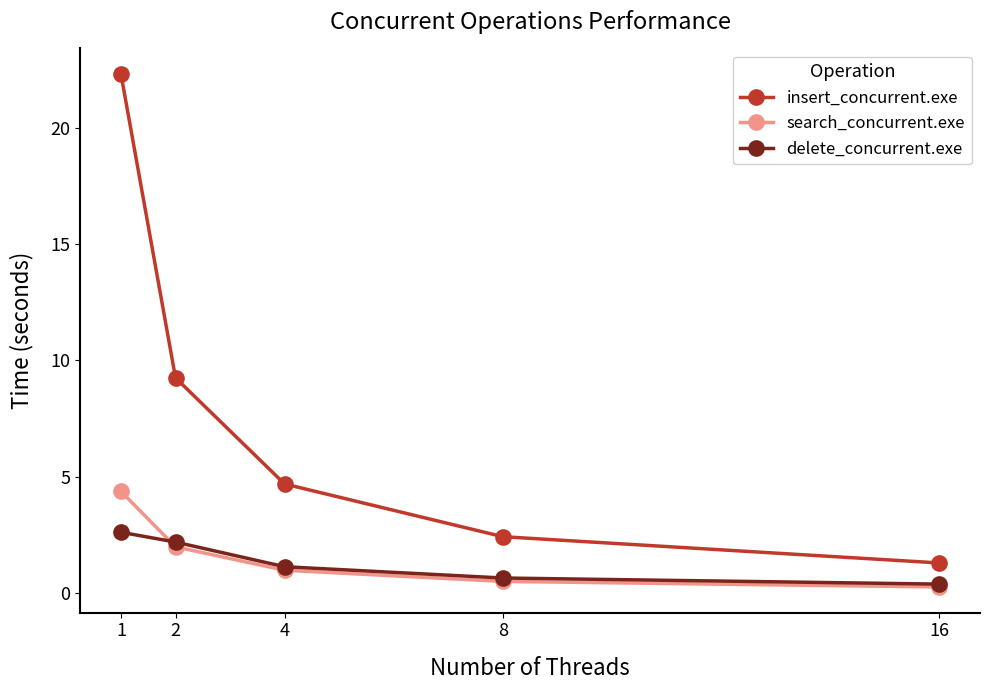

Reading left to right, transcribe all the data shown in this chart.

insert_concurrent.exe: 1=22.3	2=9.2	4=4.7	8=2.4	16=1.3
search_concurrent.exe: 1=4.4	2=2.0	4=1.0	8=0.5	16=0.2
delete_concurrent.exe: 1=2.6	2=2.2	4=1.1	8=0.6	16=0.4